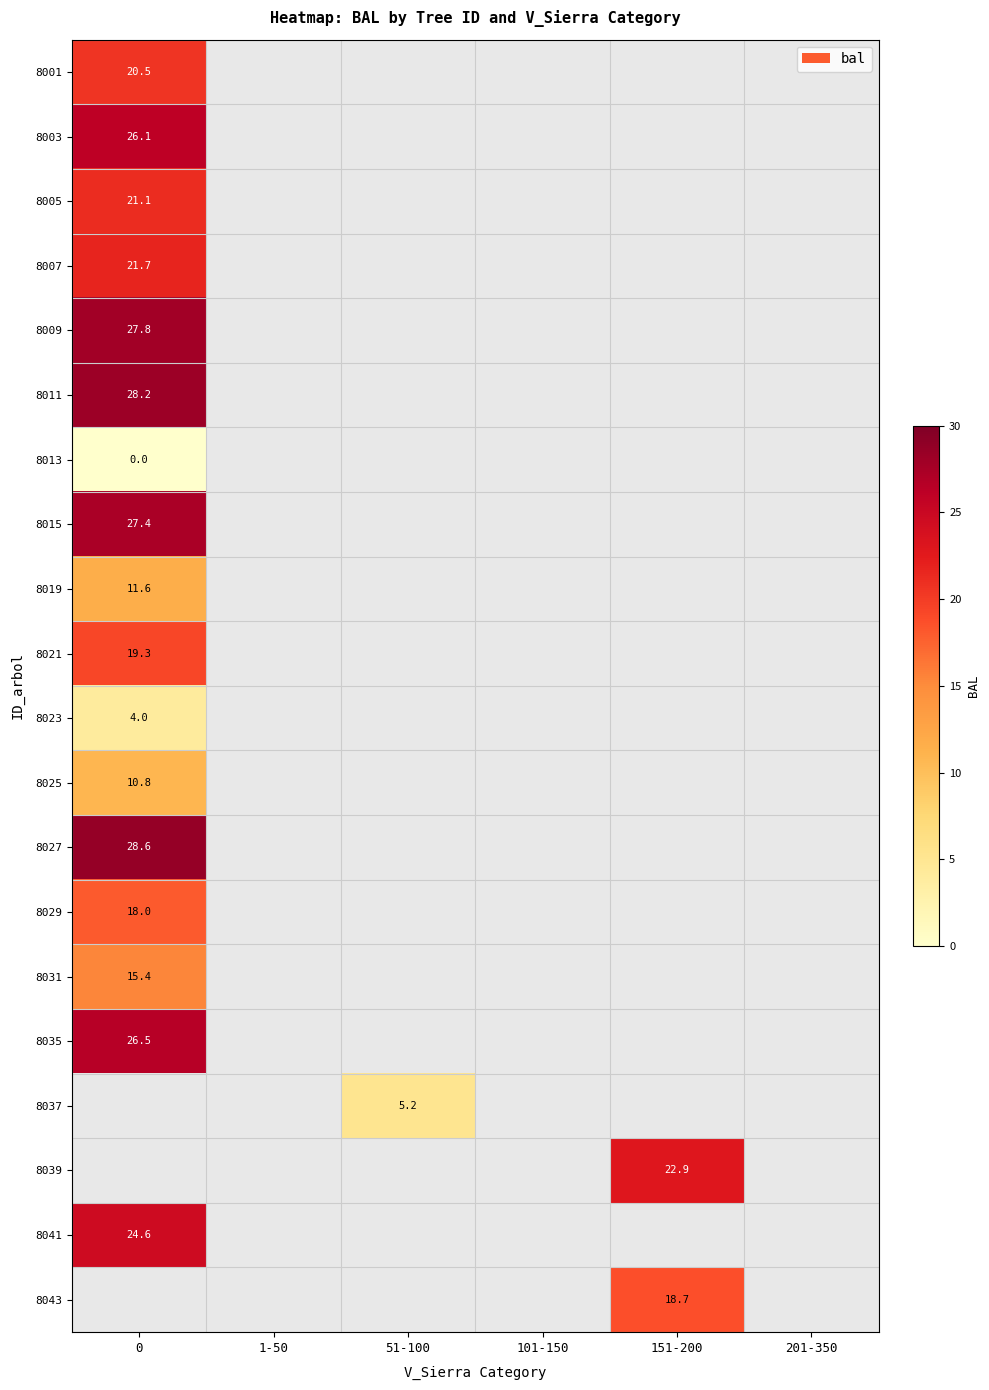

At how many categories does at least one series exceed 13?

2